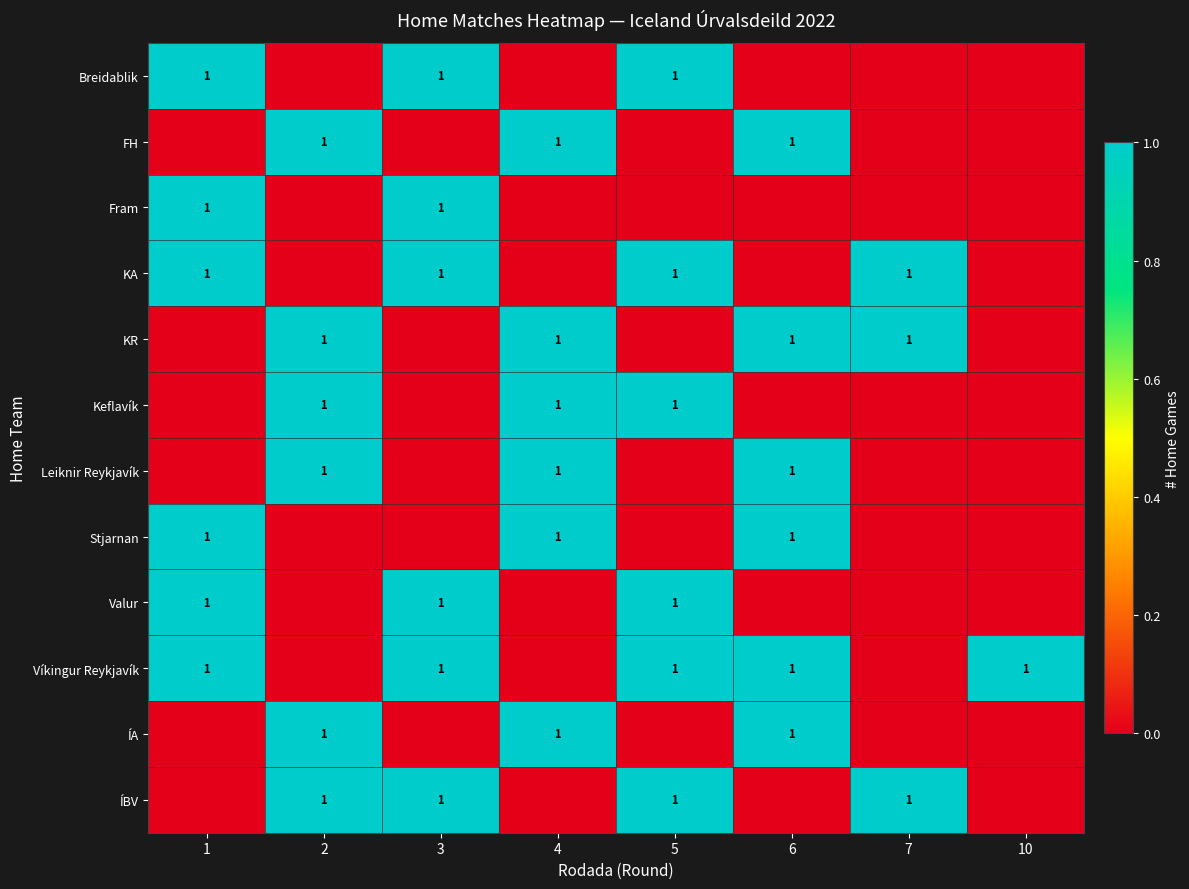

Rank the categories by Keflavík value from lowest to highest.

1, 3, 6, 7, 10, 2, 4, 5